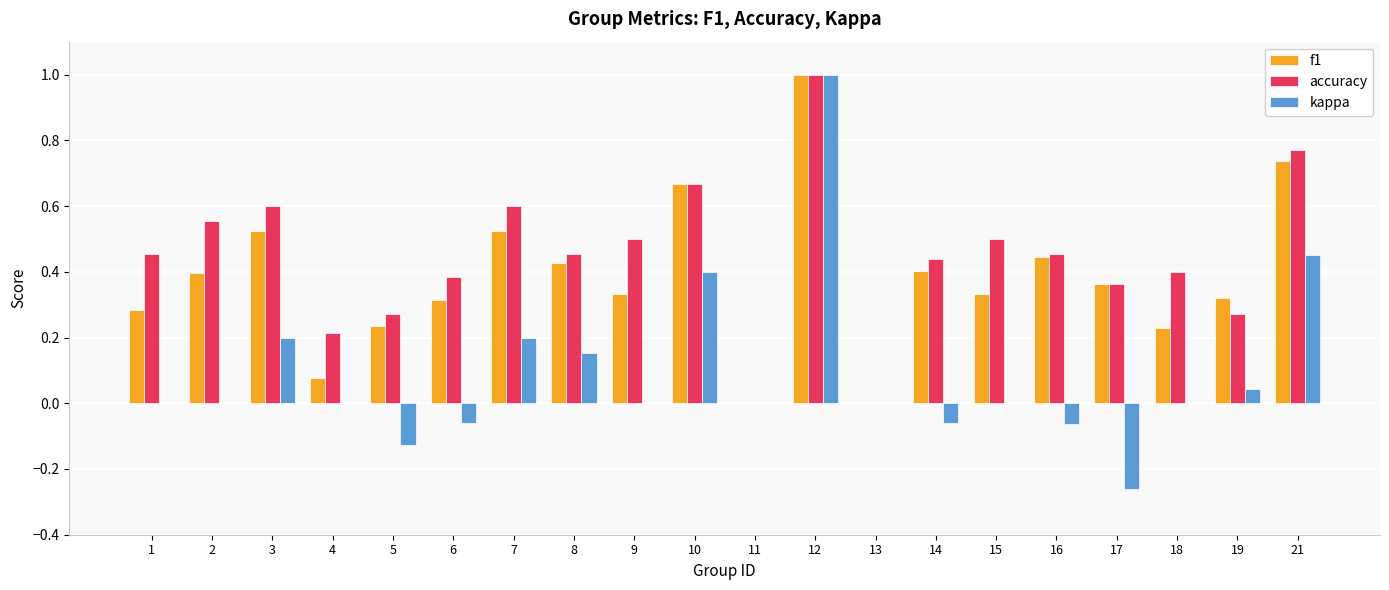

Between 9 and 21, which series saw the biggest shift?

kappa